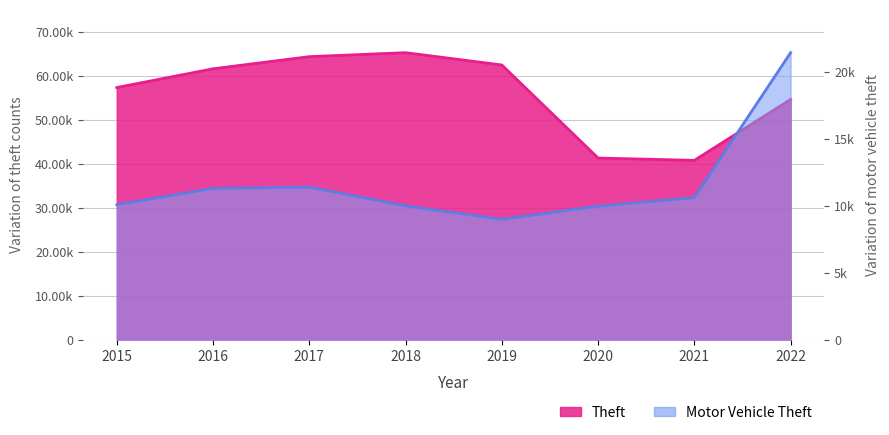

Reading left to right, what are all the values shown in this chart?

Theft: 57350	61618	64381	65285	62484	41313	40780	54648
Motor Vehicle Theft: 10068	11286	11380	9983	8977	9956	10599	21419